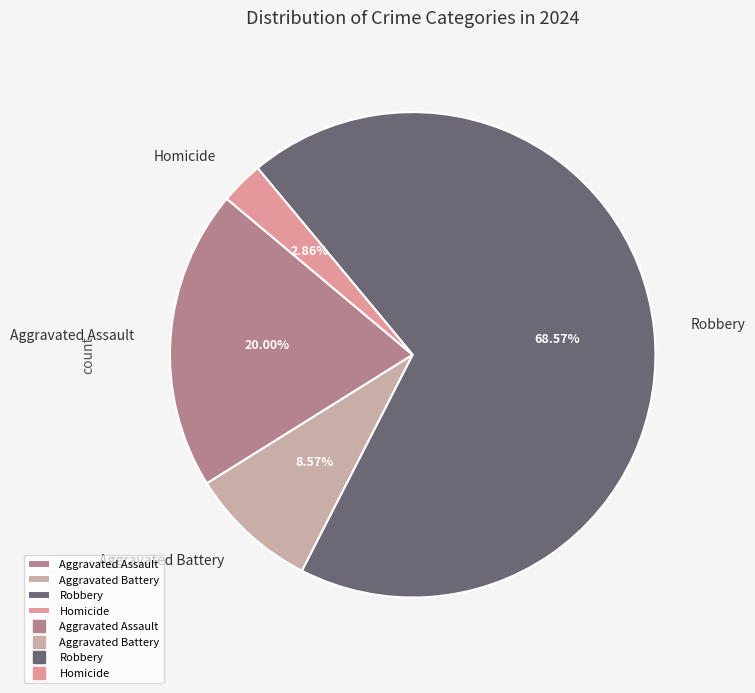

To the nearest percent, what percentage of the pie is Homicide?

3%